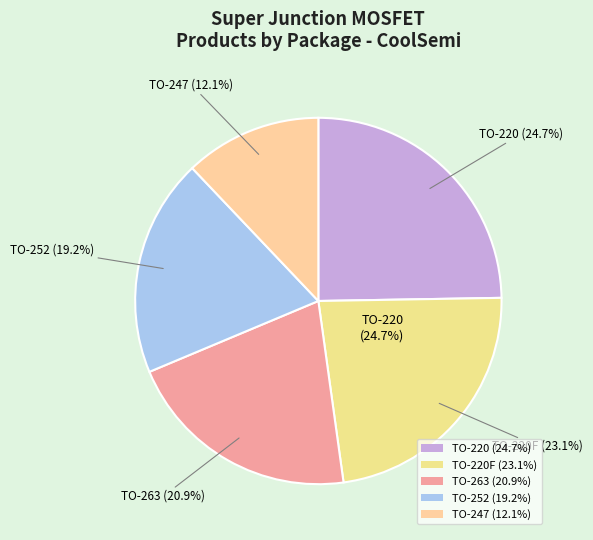

Does TO-220F represent more than half of the total?

No